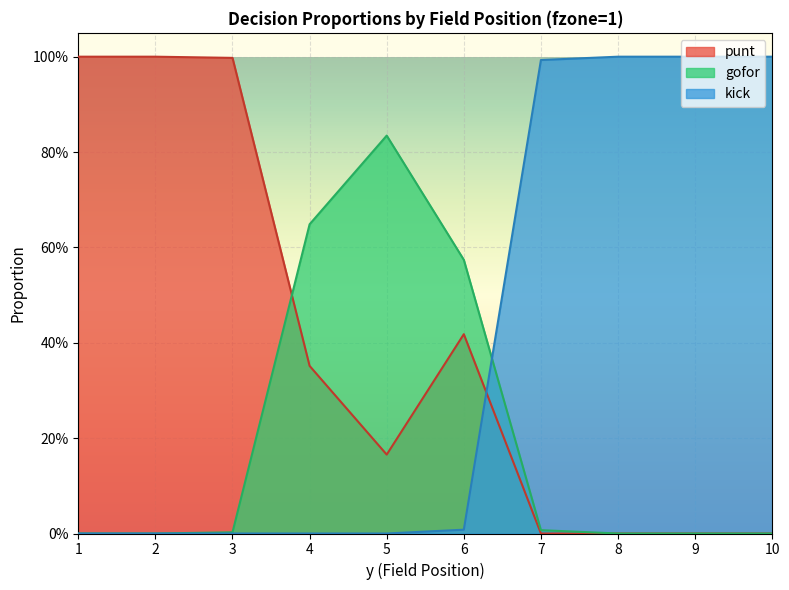

What is the highest value of the punt series?

1.0